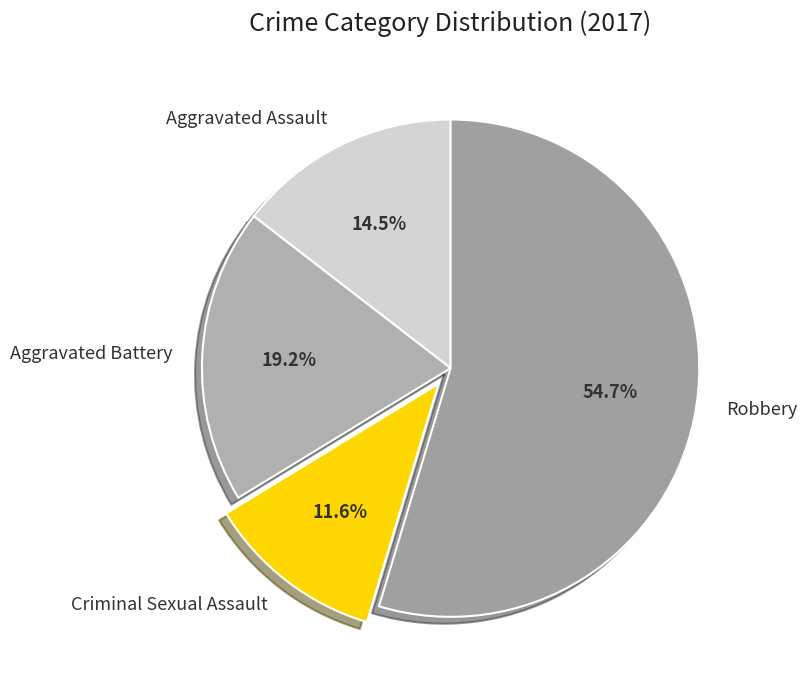

What is the smallest slice in the pie chart?

Criminal Sexual Assault